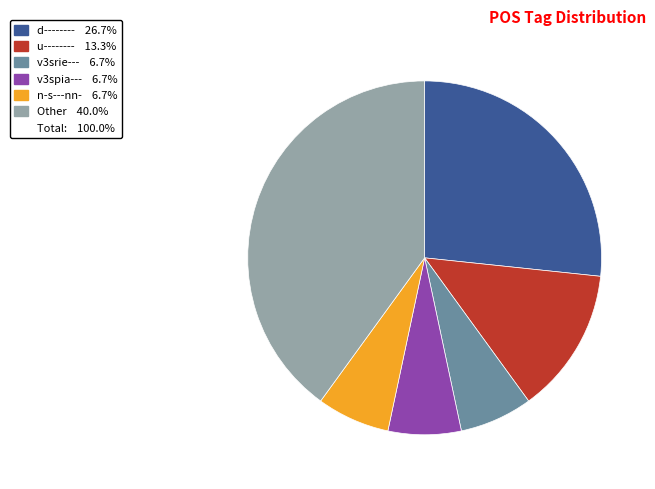

Is there any slice that represents more than half of the pie?

No